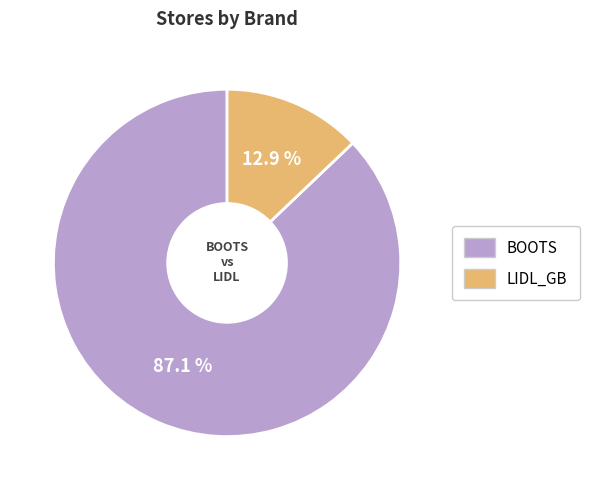

Is there any slice that represents more than half of the pie?

Yes